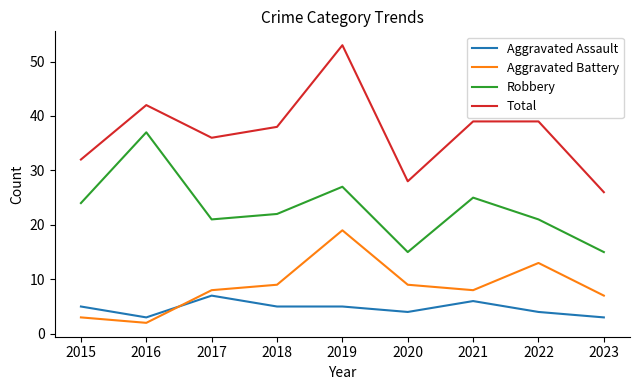

True or false: Total and Aggravated Assault cross at least once.

False